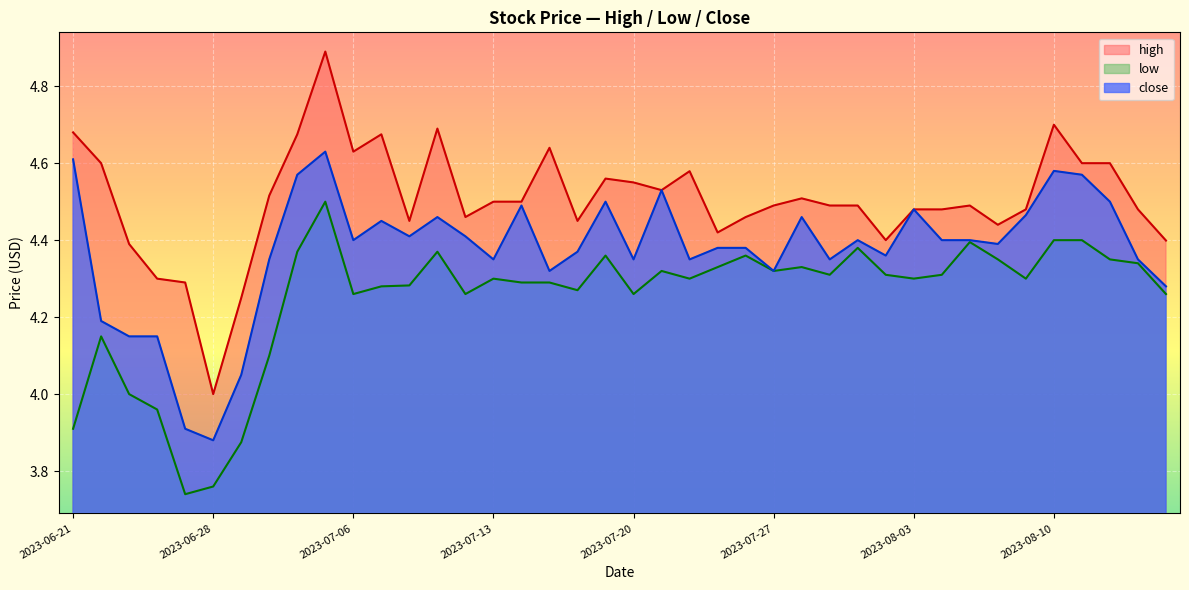

What is the highest value of the low series?

4.5